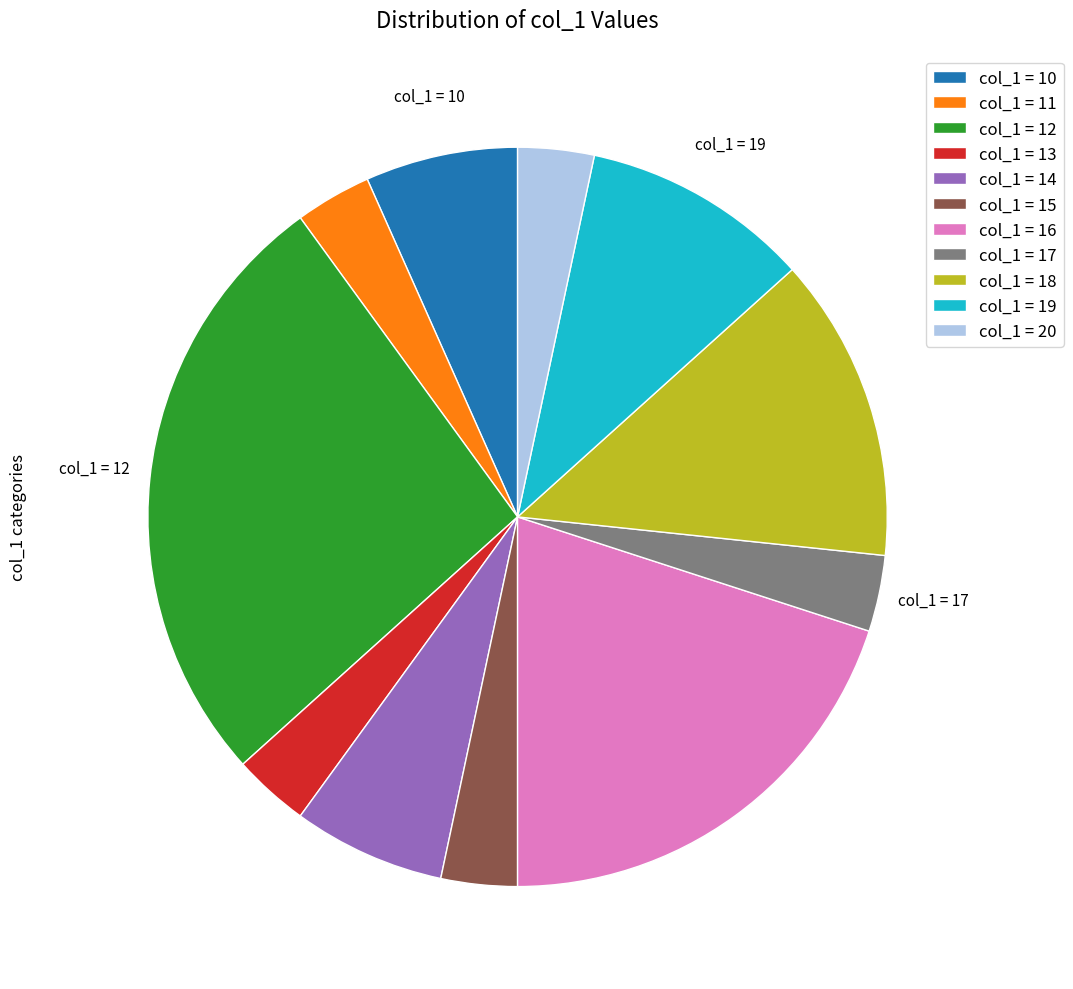

Between col_1 = 13 and col_1 = 16, which is larger?

col_1 = 16